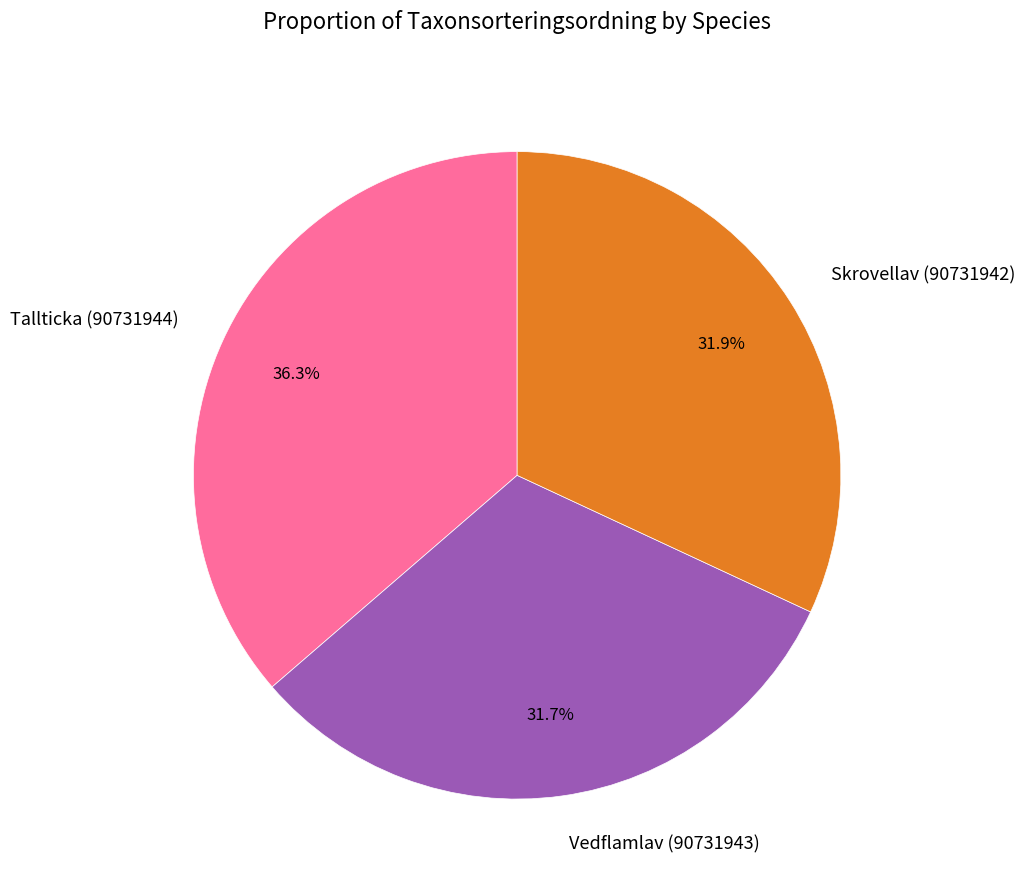

Count the number of slices in the pie.

3